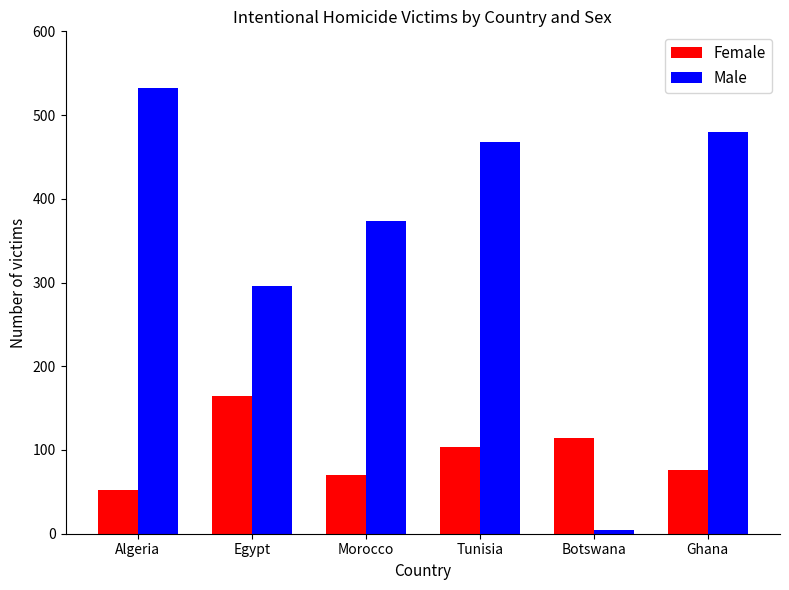

What is the highest value of the Male series?

532.0